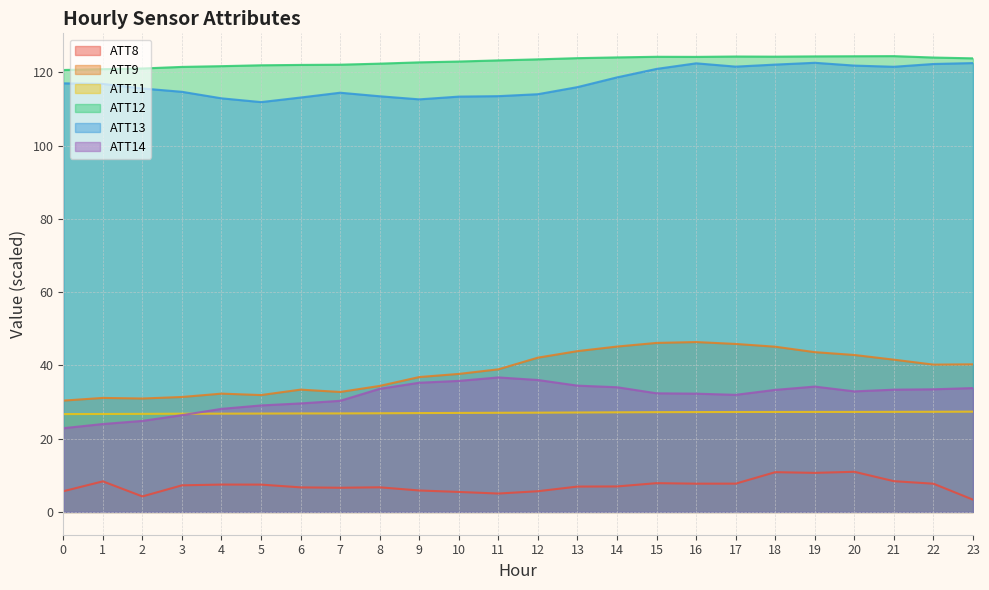

Rank the series at 1 from lowest to highest value.

ATT8, ATT14, ATT11, ATT9, ATT13, ATT12